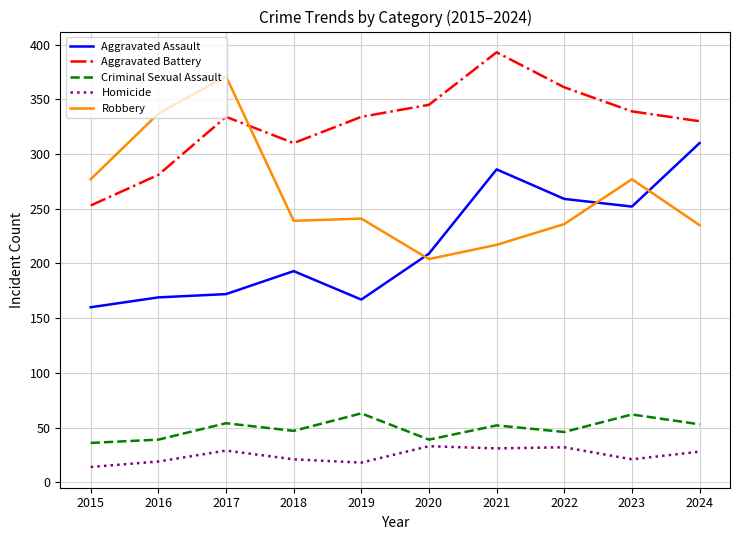

Which category has the lowest value in the Homicide series?

2015